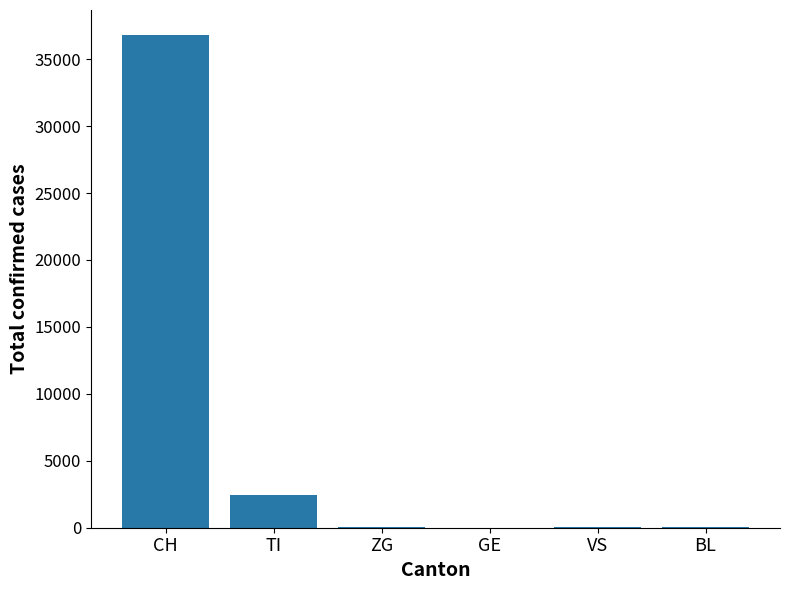

At which category does the chart reach its peak across all series?

CH